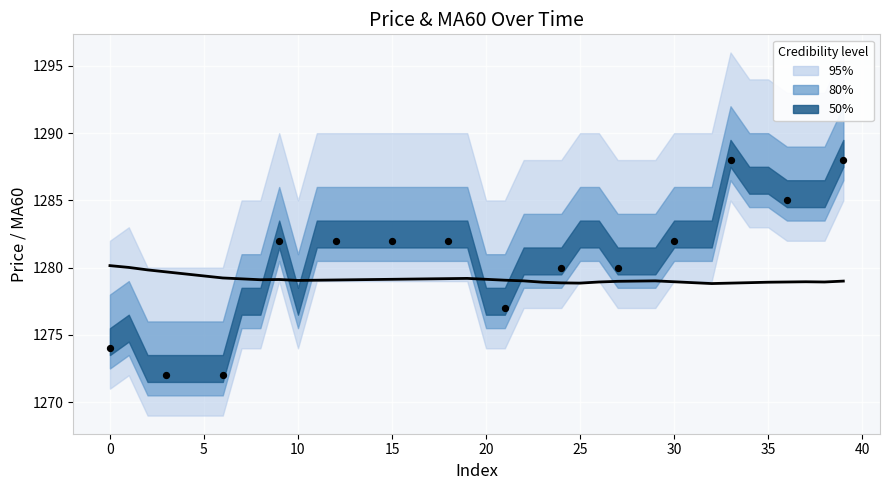

At which category is the sum across all series the highest?

39